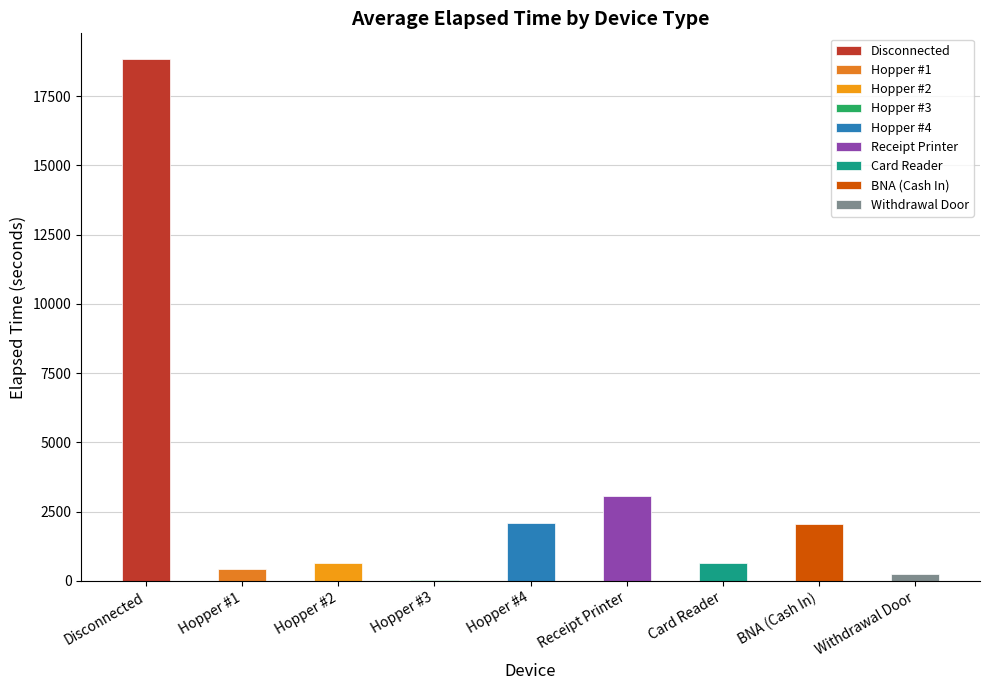

True or false: the data shows 21 at Hopper #3.

False